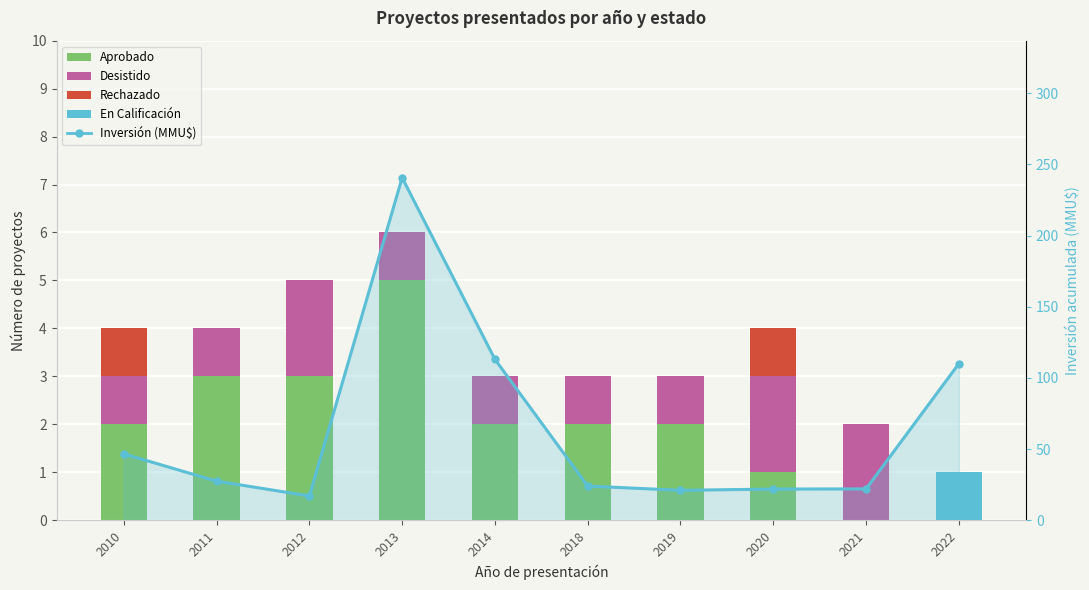

Which series has the largest total across all categories?

Inversión (MMU$)